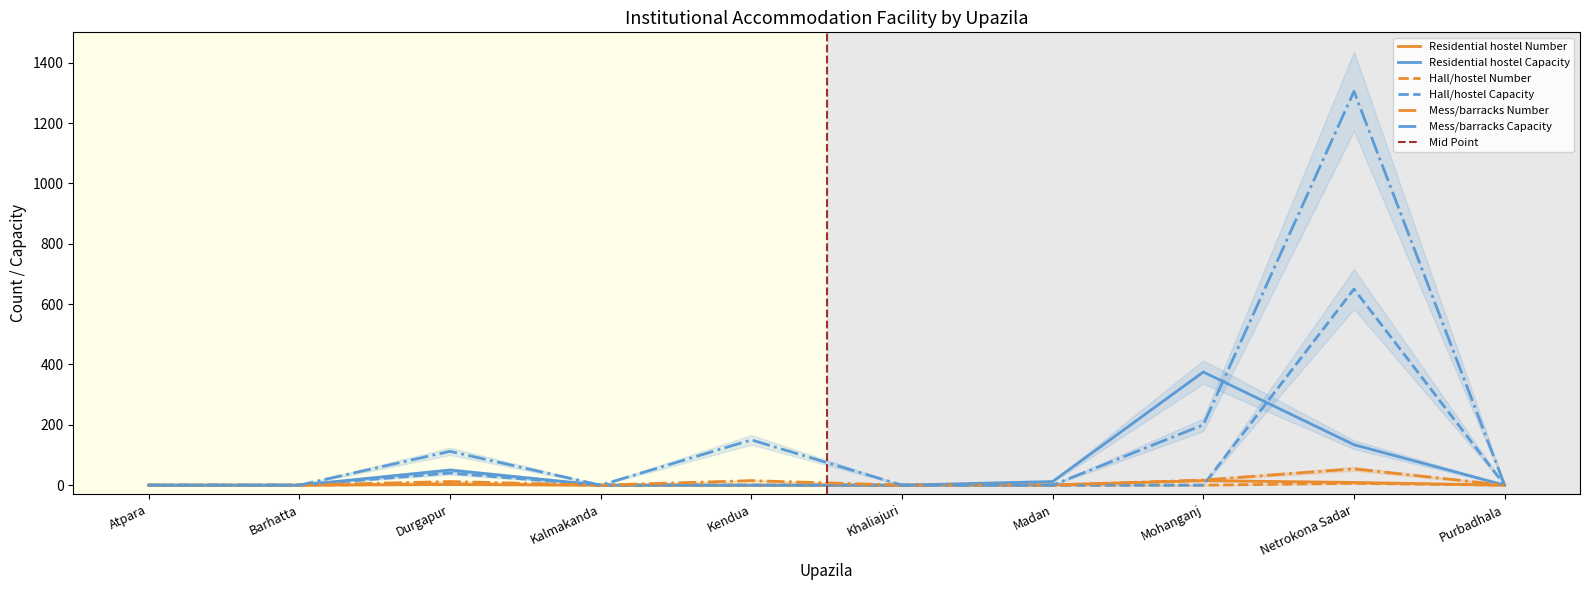

At which category does Mess/barracks Number reach its first local peak?

Durgapur